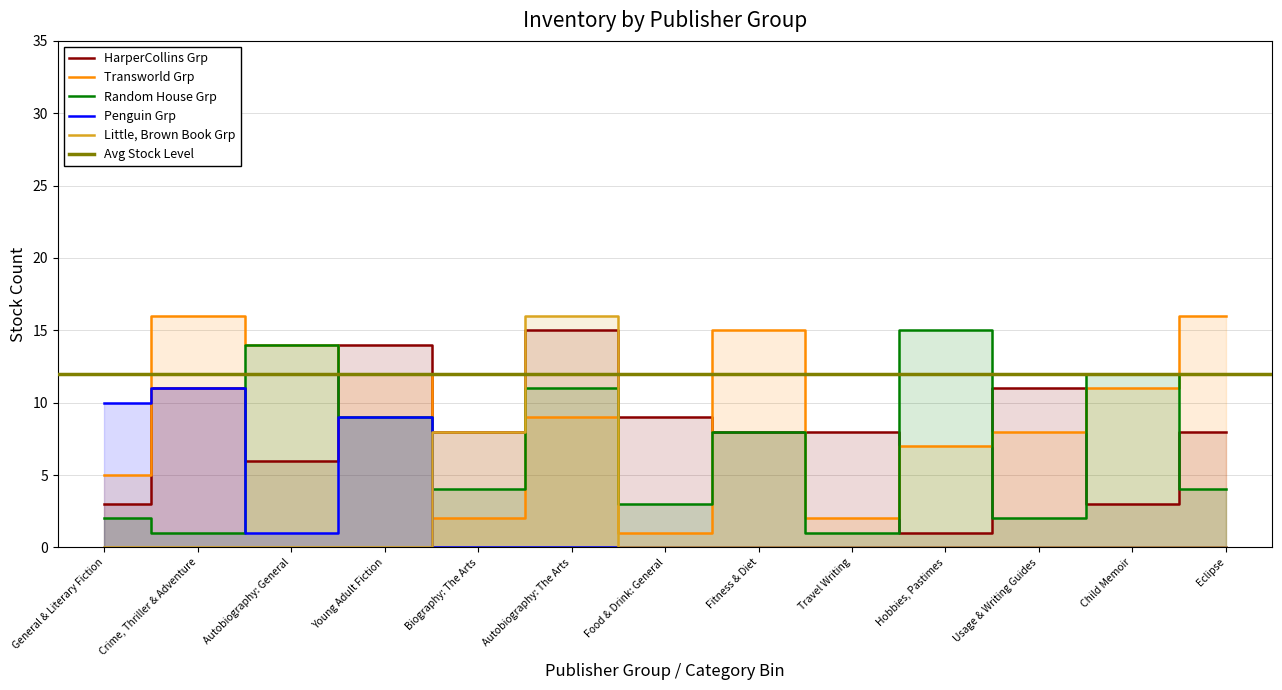

Which category has the highest value in the Little, Brown Book Grp series?

Autobiography: The Arts